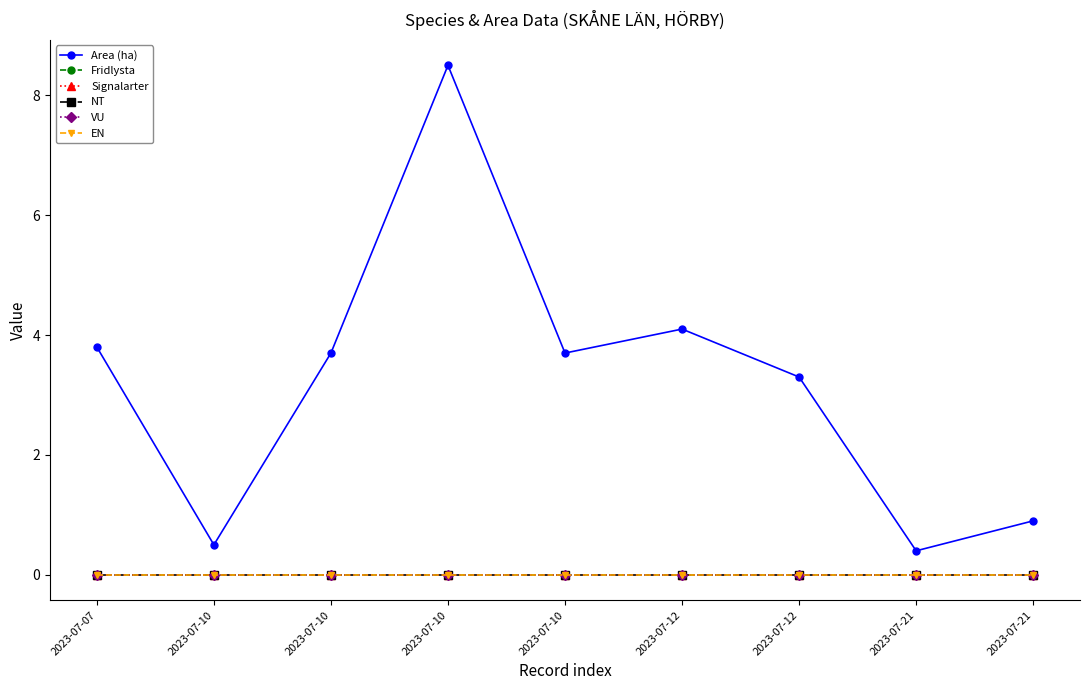

Does the chart have visible grid lines?

No